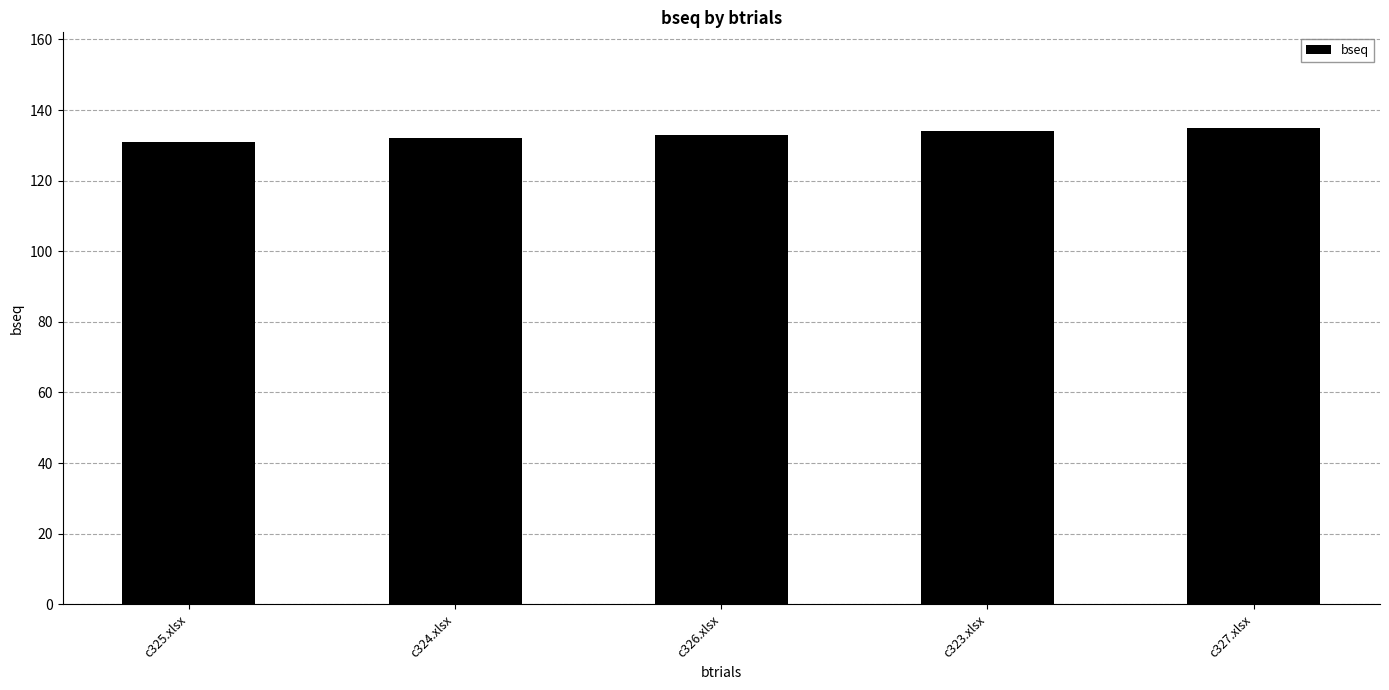

What is the minimum value shown in the chart?

131